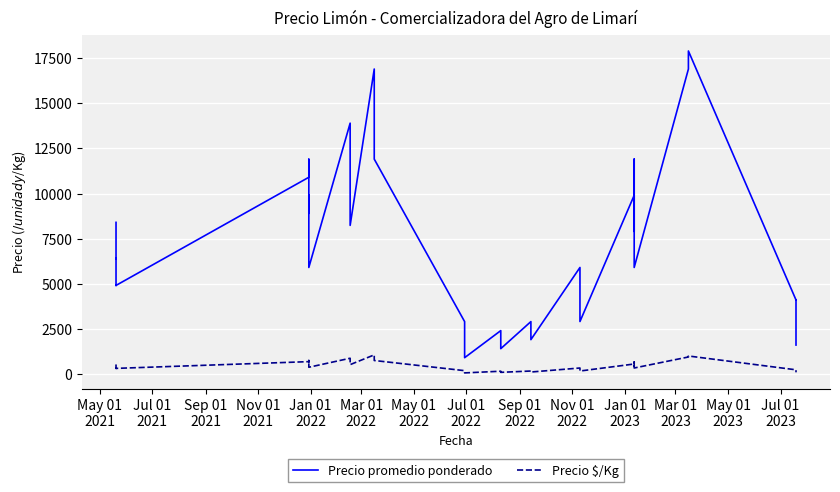

How many values in the Precio $/Kg series are below 400?

20